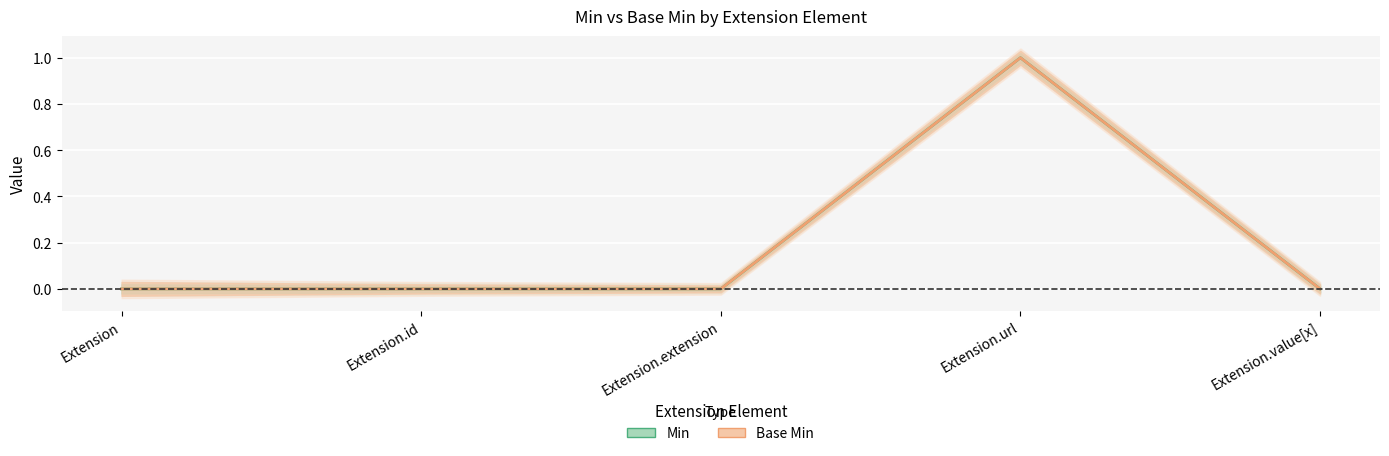

What is the difference between the Min values at Extension.url and Extension.extension?

1